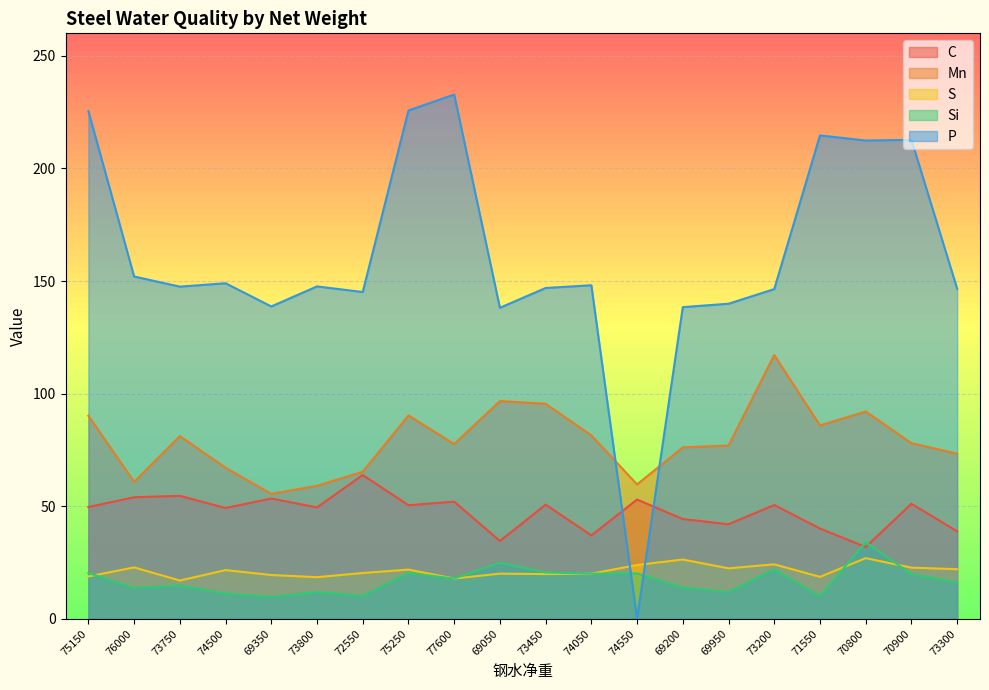

The value of P at 73300 is 146.6. True or false?

True